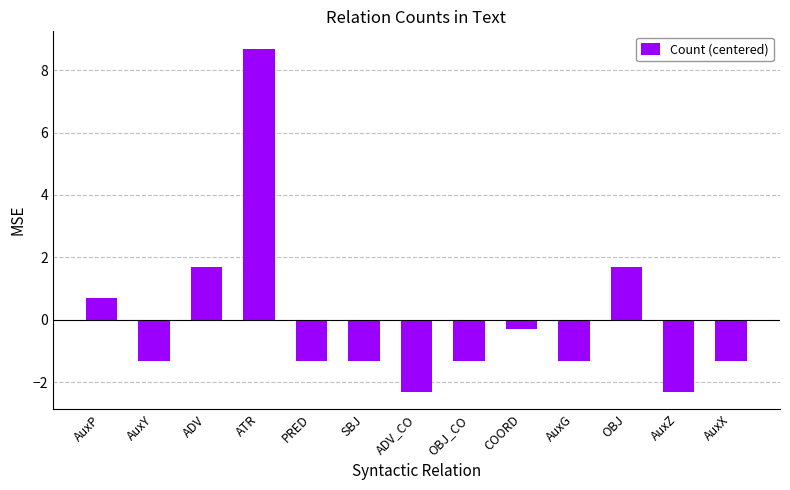

Where does the data first go above -1?

AuxP